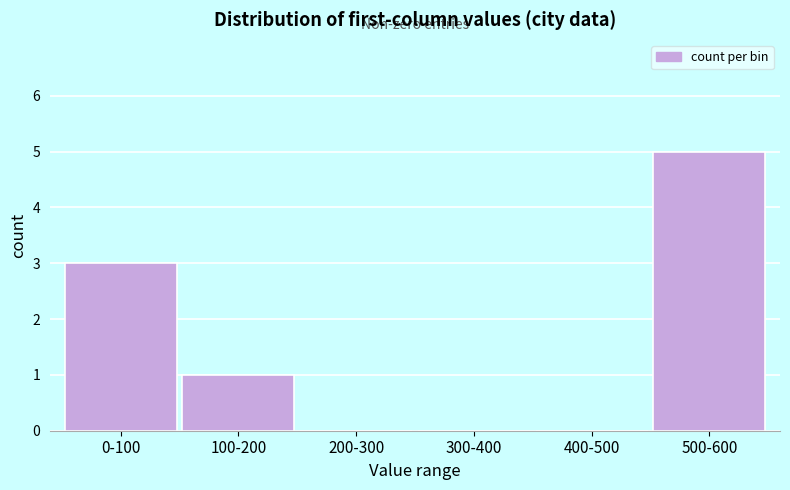

Reading left to right, transcribe all the data shown in this chart.

0-100=3	100-200=1	200-300=0	300-400=0	400-500=0	500-600=5